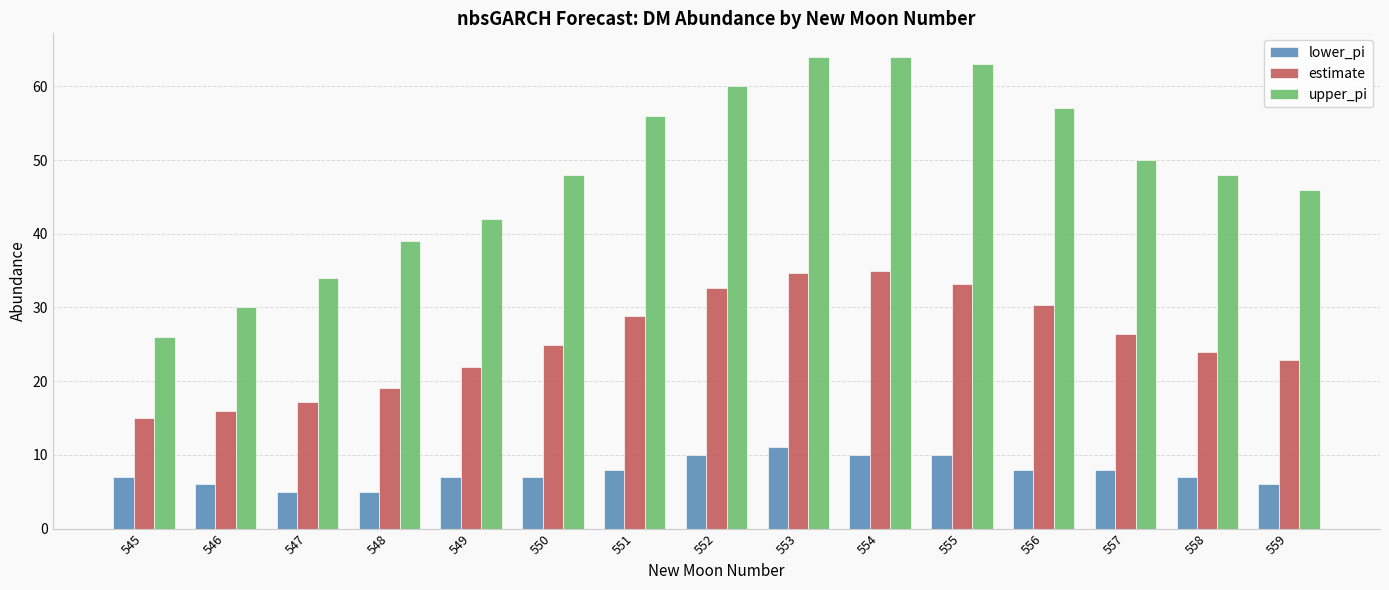

What is the sum of all upper_pi values?

727.0